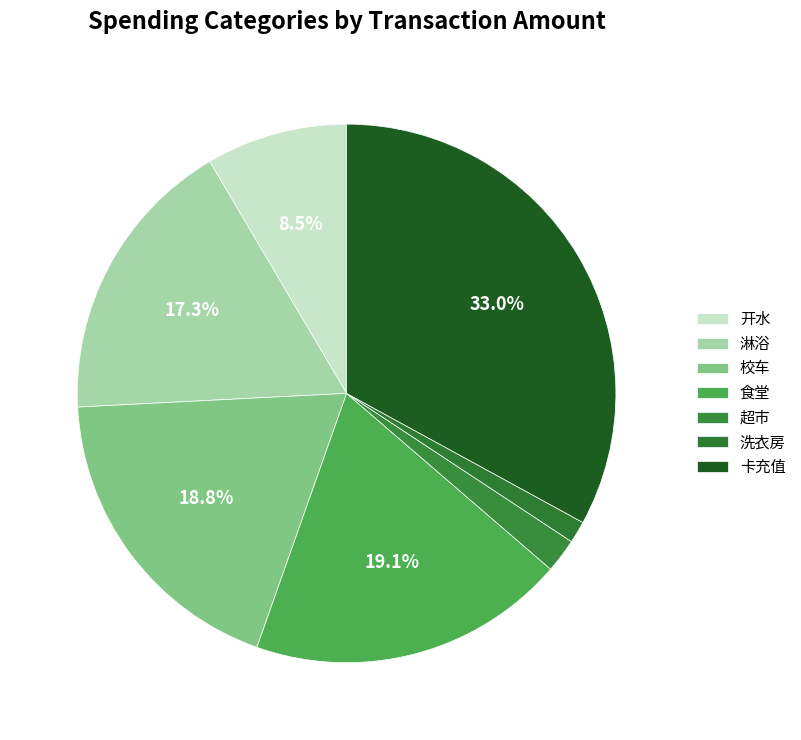

How many segments does this pie chart have?

7